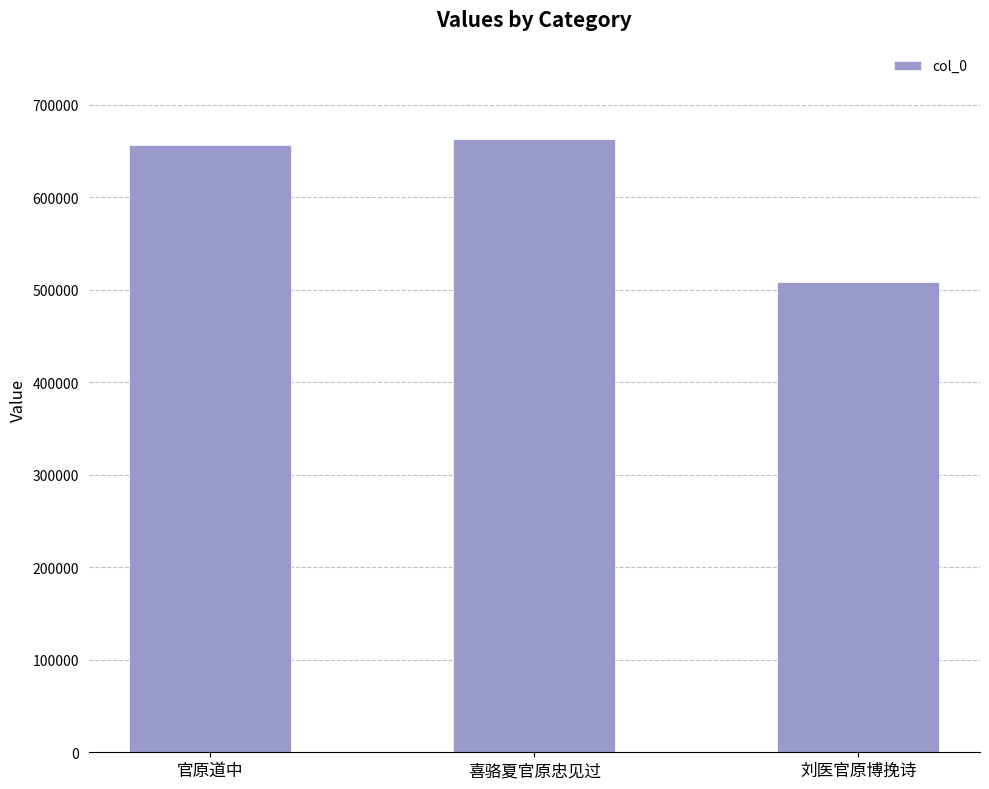

What is the label of the 2nd bar from the left?

喜骆夏官原忠见过